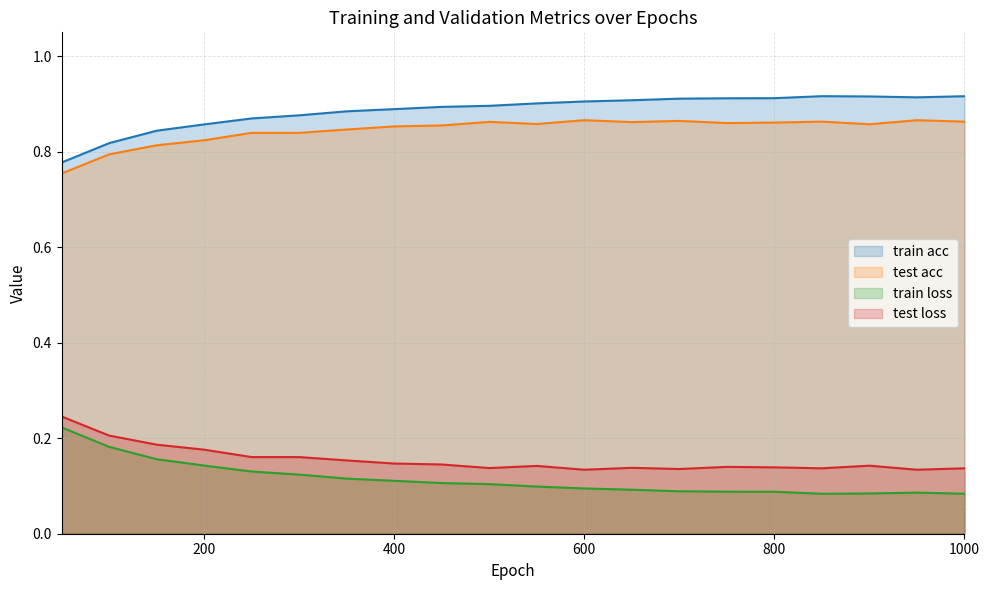

True or false: train acc and test acc intersect in this chart.

False